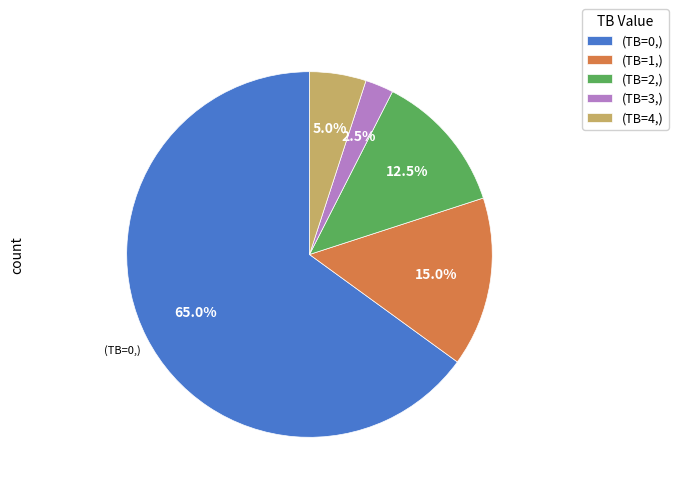

Which has a higher value, (TB=3,) or (TB=1,)?

(TB=1,)